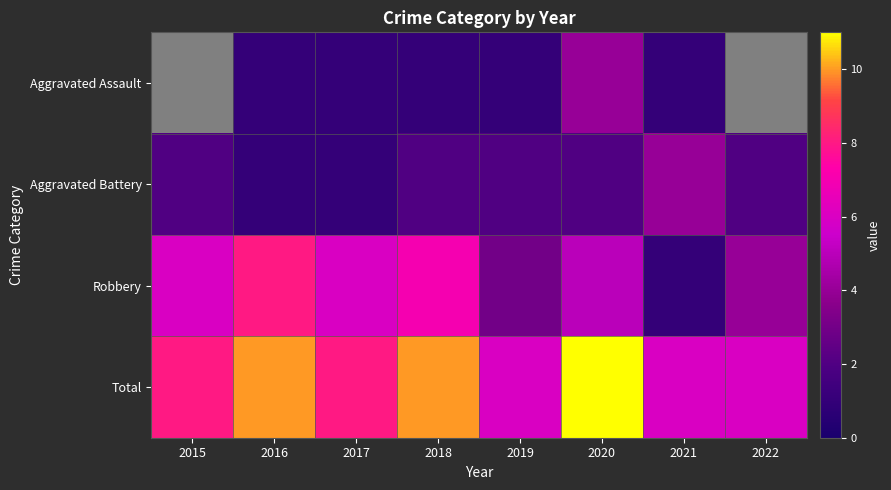

The Total series shows 3.7 at 2015. True or false?

False